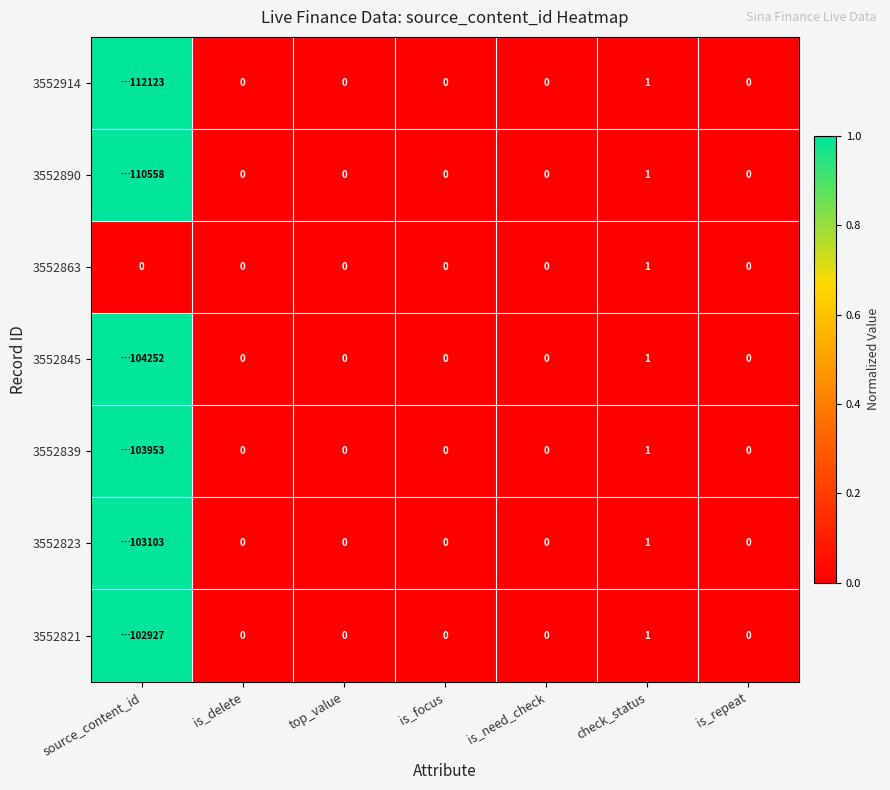

Is the value of 3552845 at is_focus greater than the value of 3552823 at source_content_id?

No